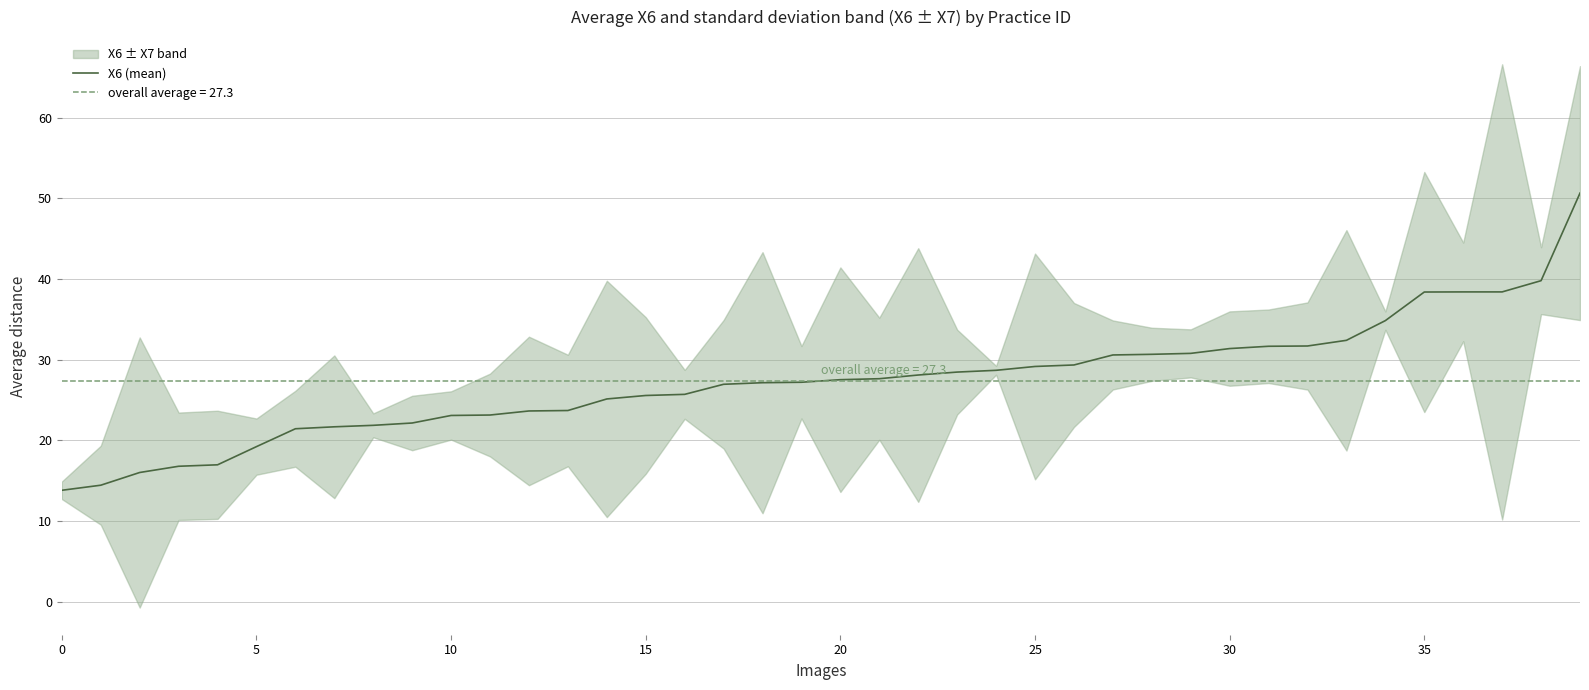

What is the label of the 3rd point from the right?

37